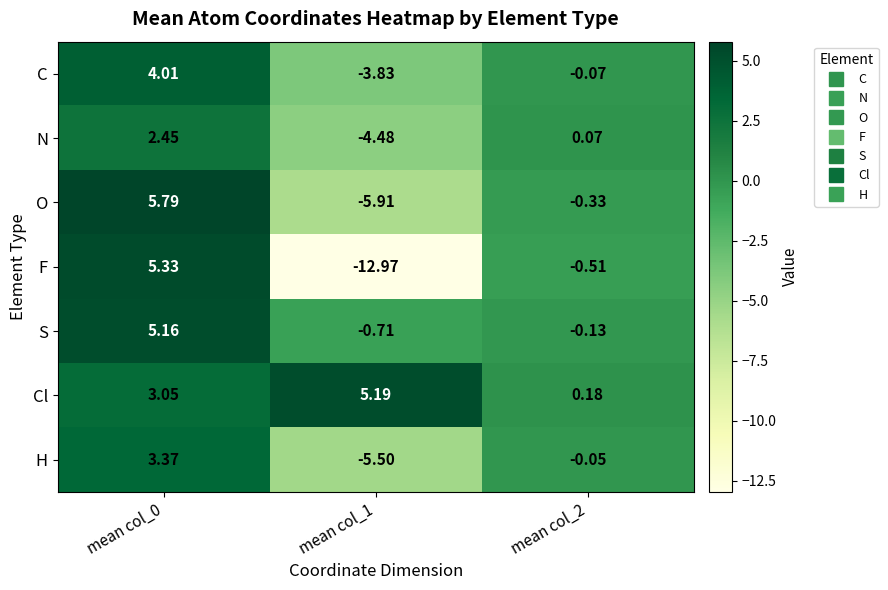

How many data points does each series have?

3